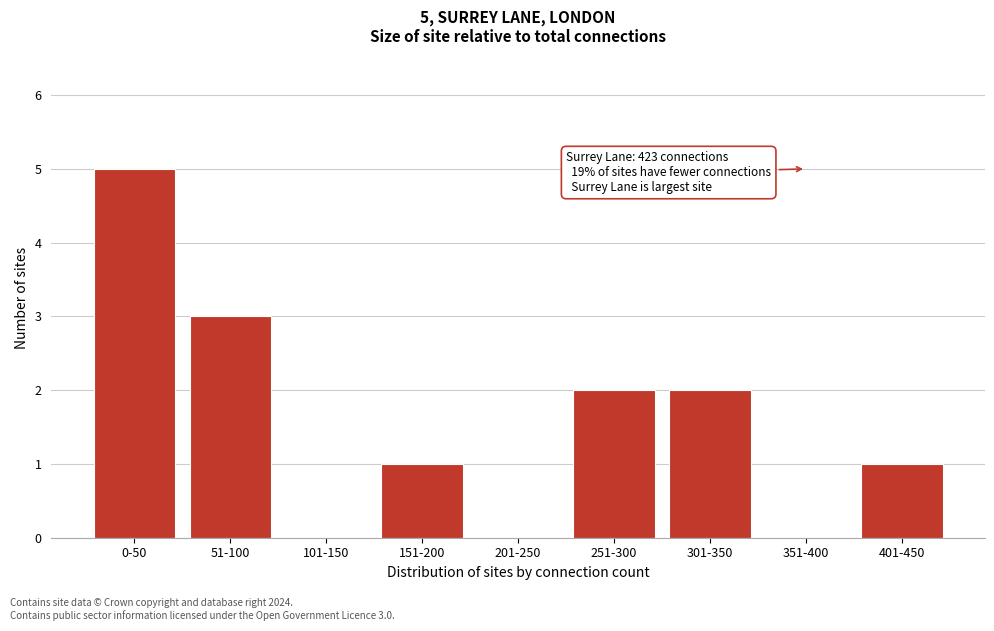

Reading right to left, list all the values displayed in this chart.

401-450=1	351-400=0	301-350=2	251-300=2	201-250=0	151-200=1	101-150=0	51-100=3	0-50=5